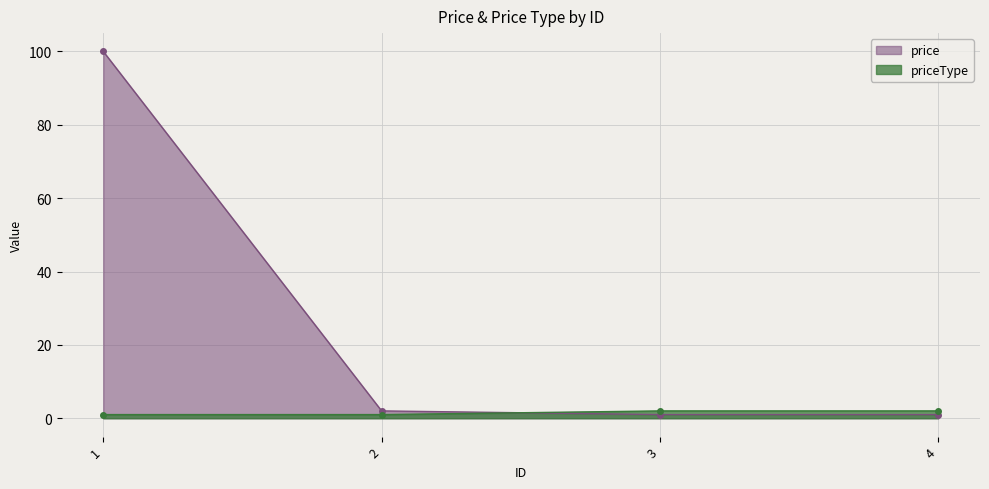

Which series has the largest total across all categories?

price